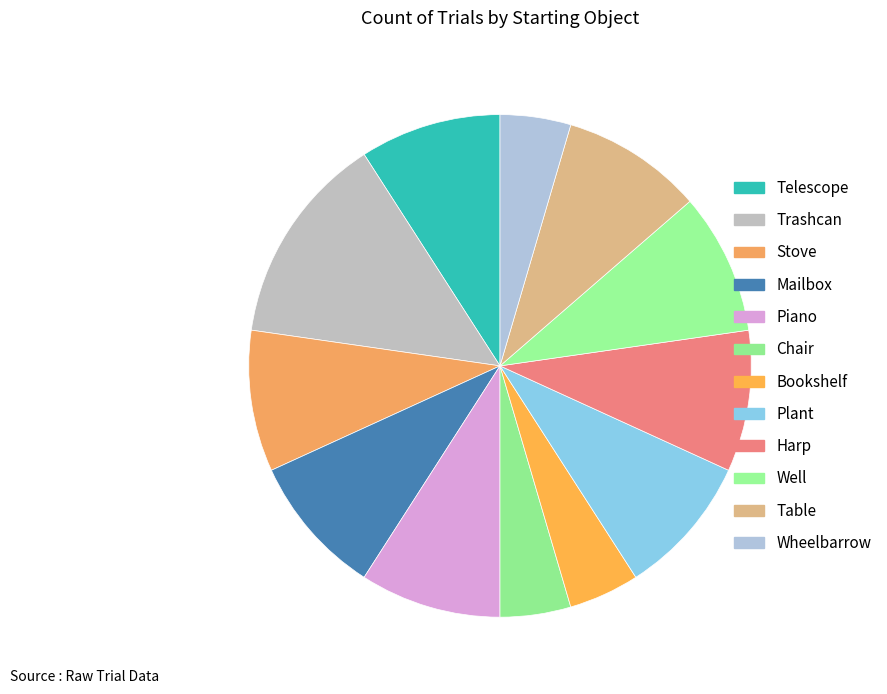

Is there any slice that represents more than half of the pie?

No